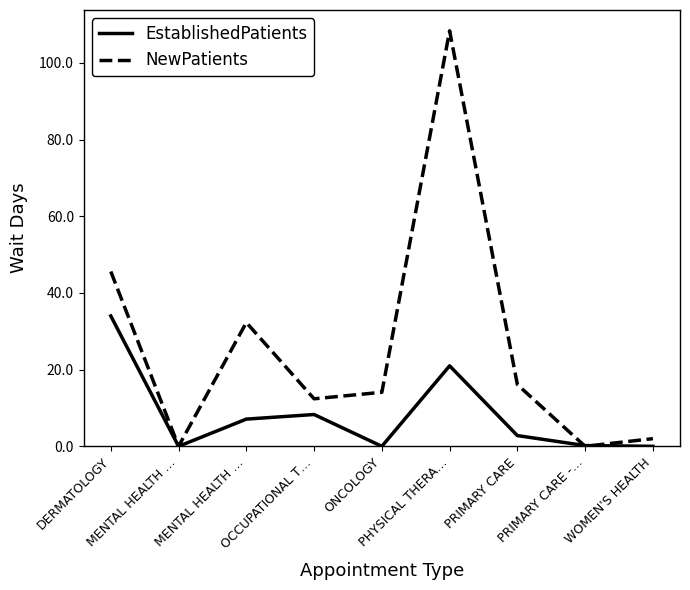

How many lines are shown in the chart?

2